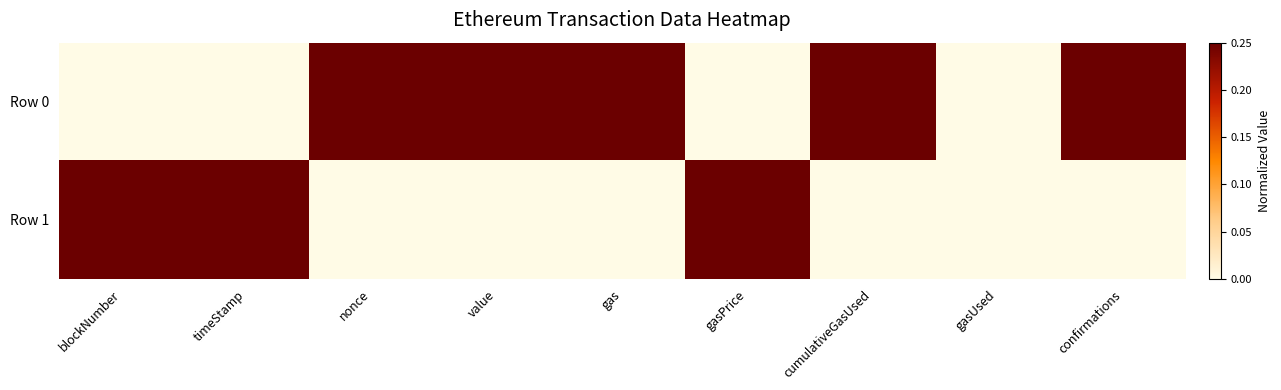

List the series in order of their overall mean, lowest first.

Row 1, Row 0